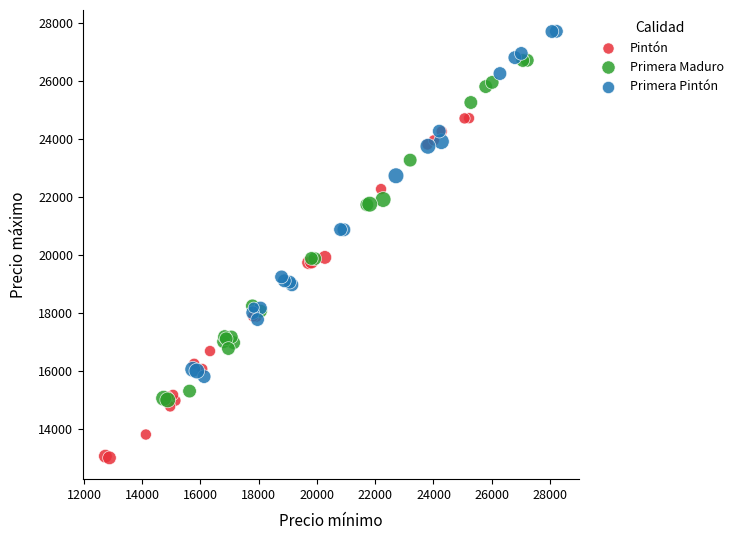

Which series reaches the minimum Y coordinate?

Pintón